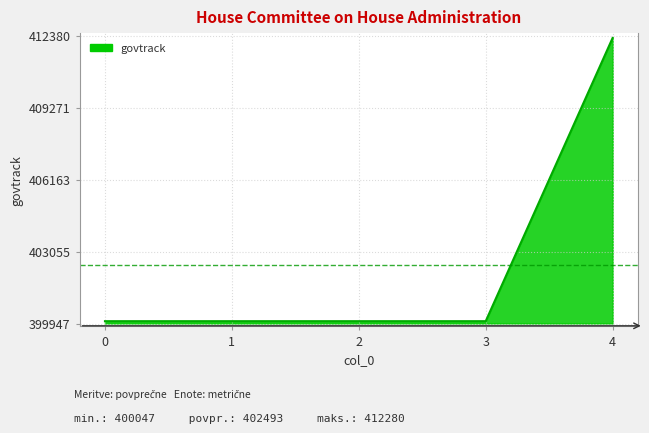

True or false: the data shows 412280 at 4.

True